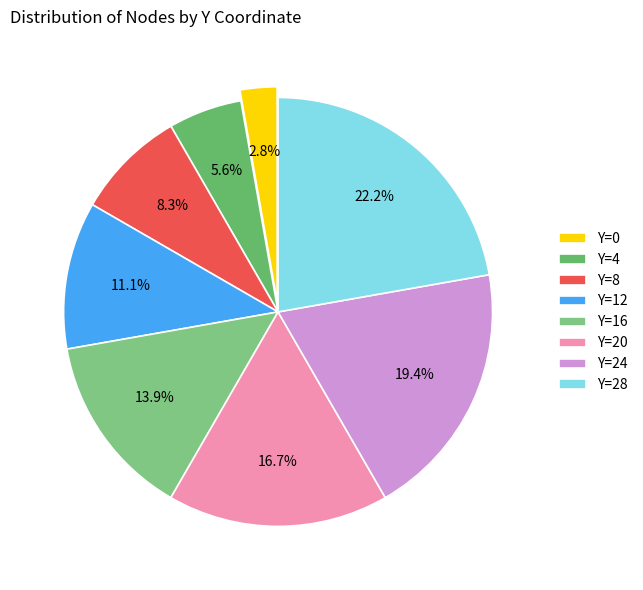

How many slices are in this pie chart?

8